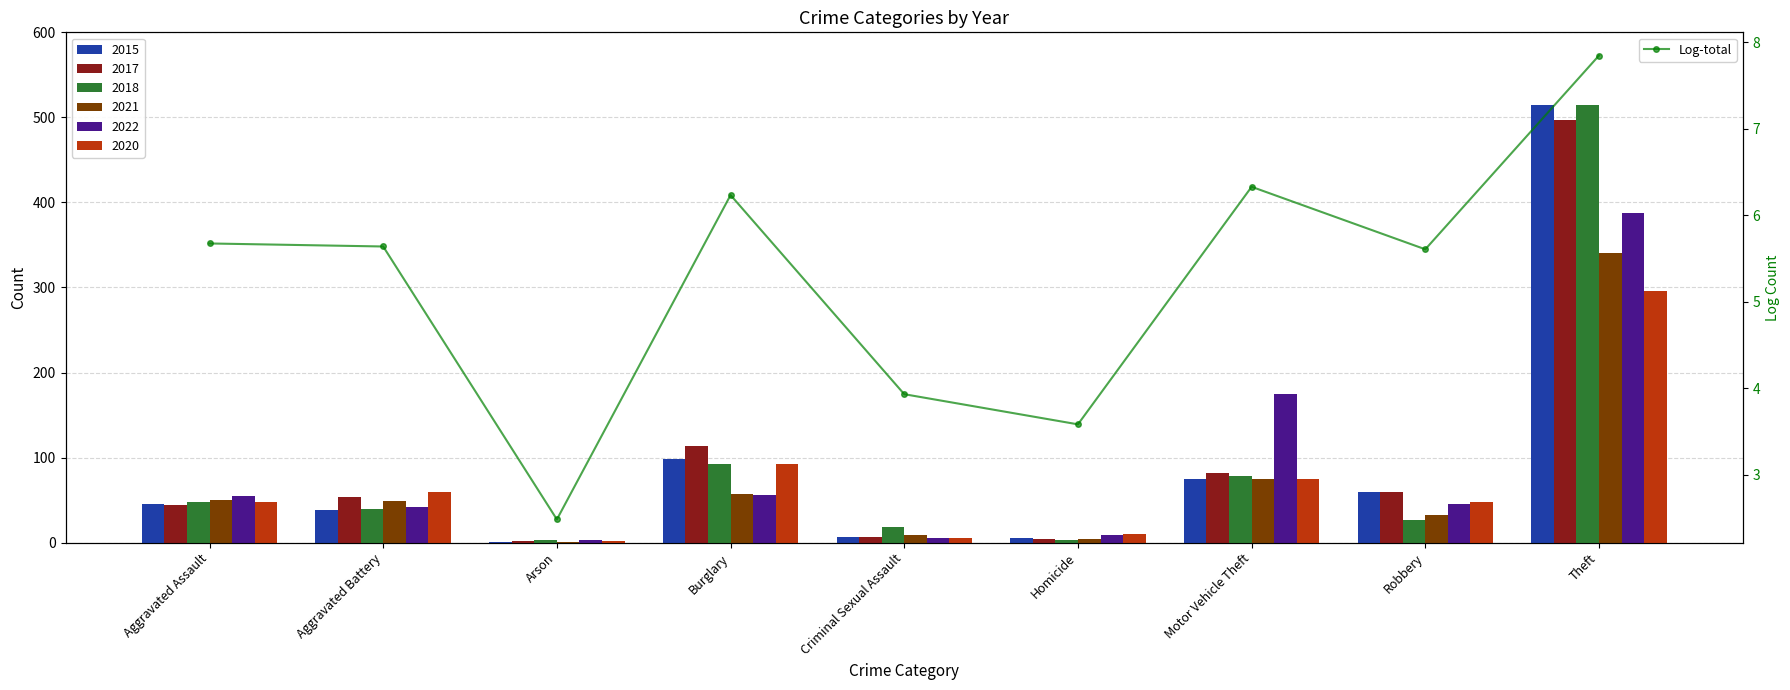

What is the average value?

5.3